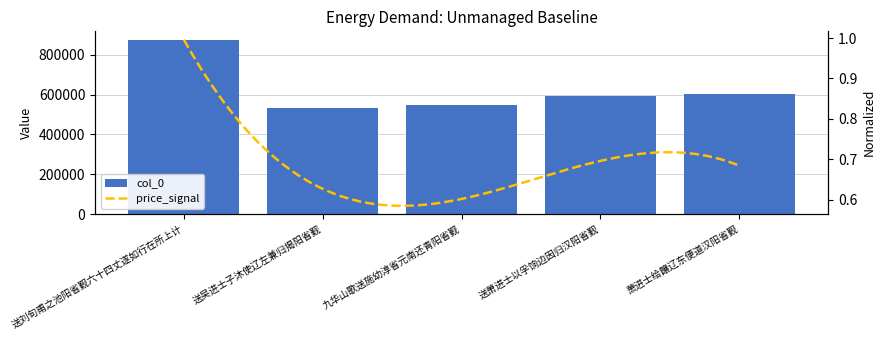

What is the approximate value at 九华山歌送施幼淳省元南还青阳省觐?

547143